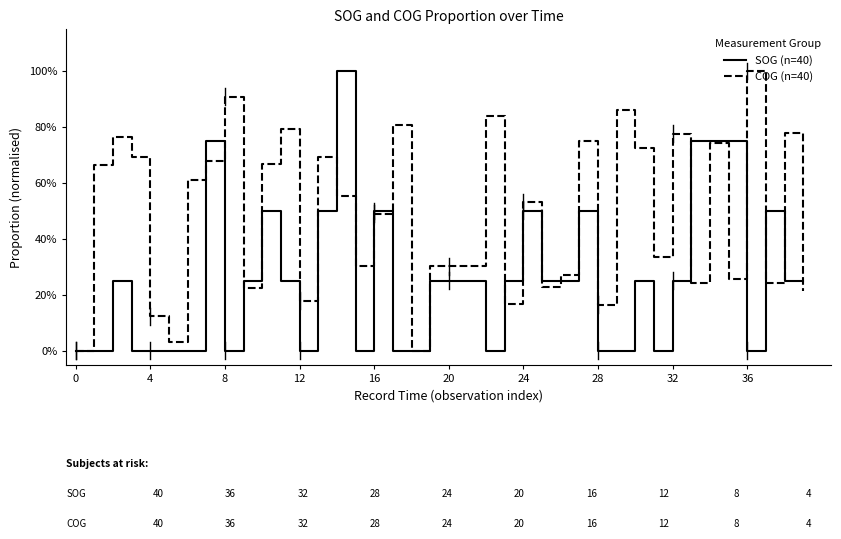

Is this an area chart (filled region under the line)?

No